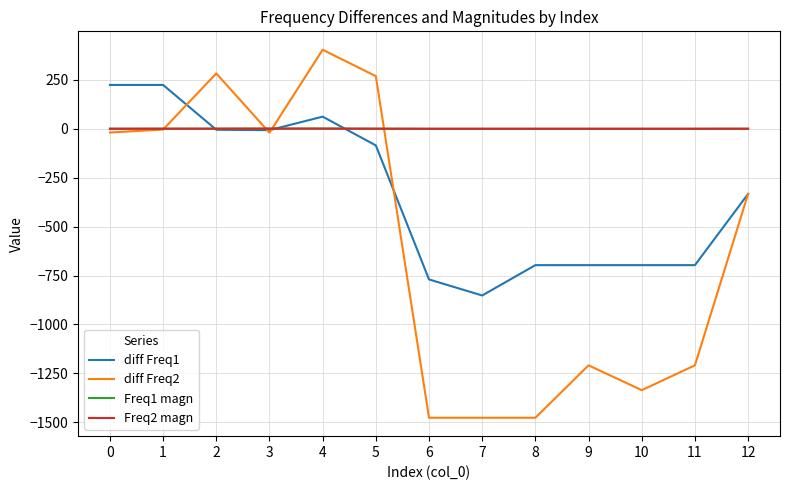

What is the total value across all series at 4?

467.8